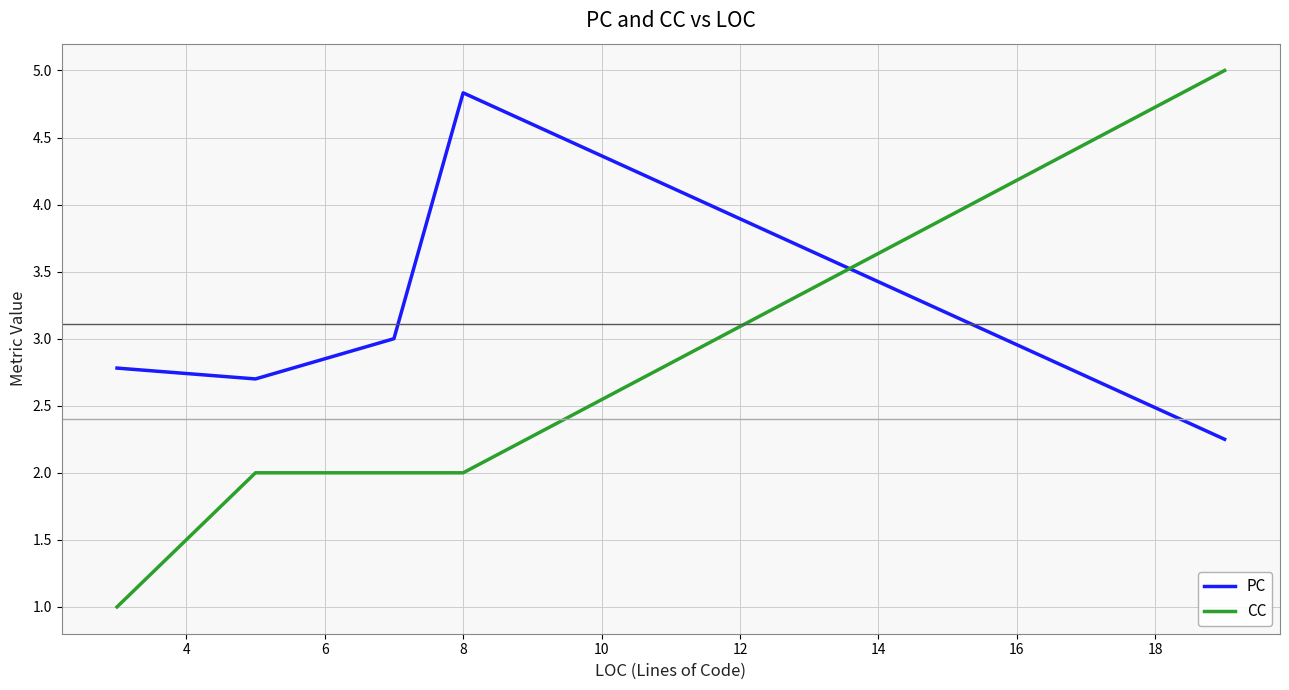

What is the smallest value displayed?

1.0